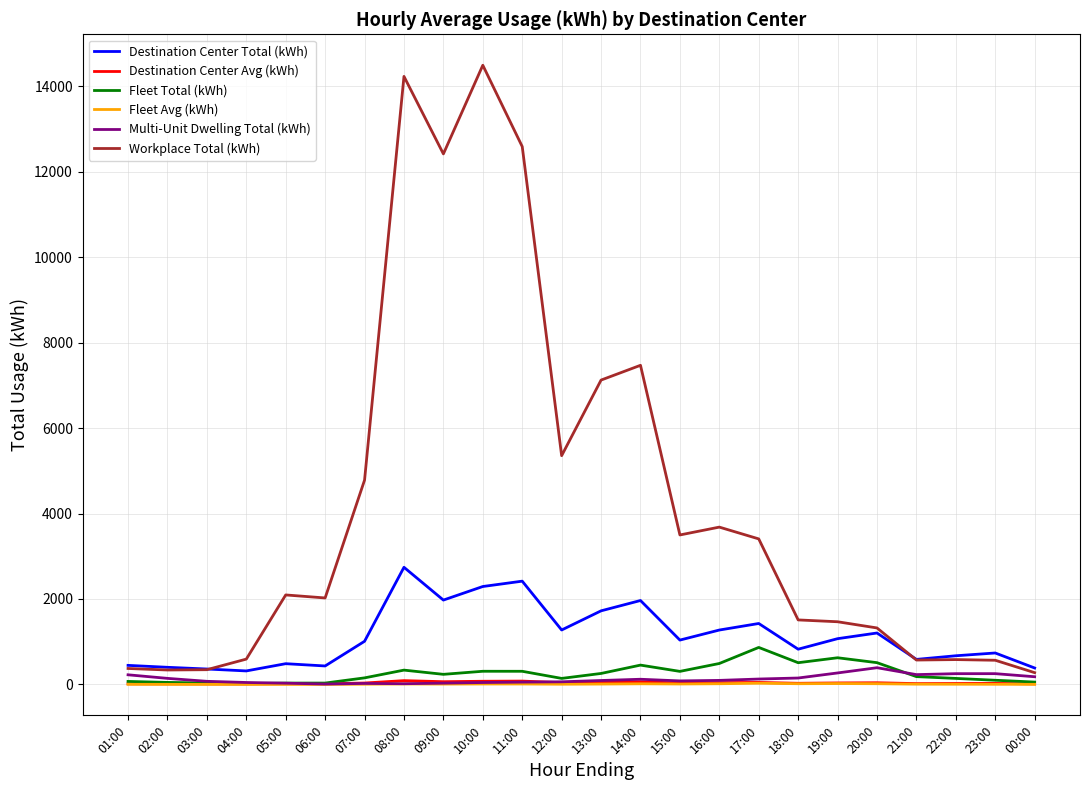

What is the lowest value of the Destination Center Avg (kWh) series?

10.2